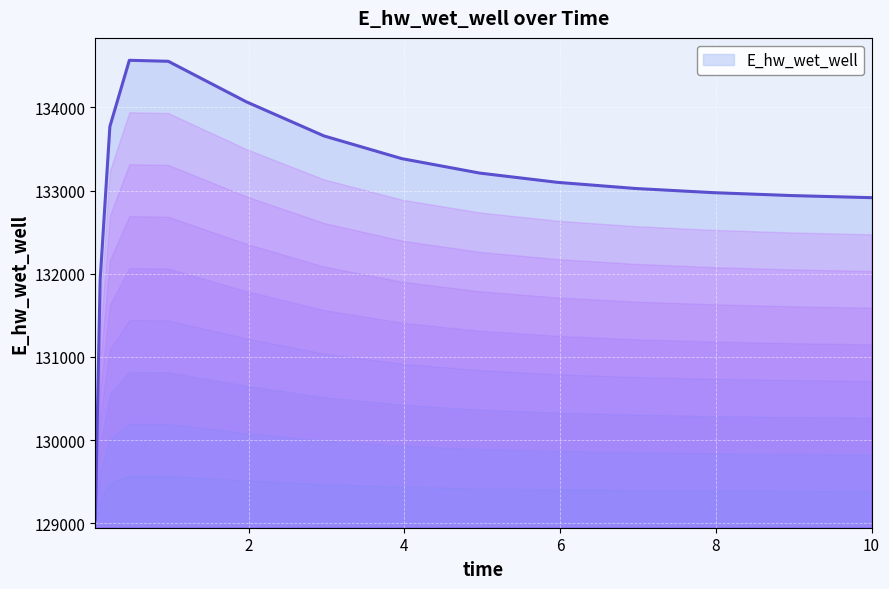

How many distinct data groups are displayed?

1